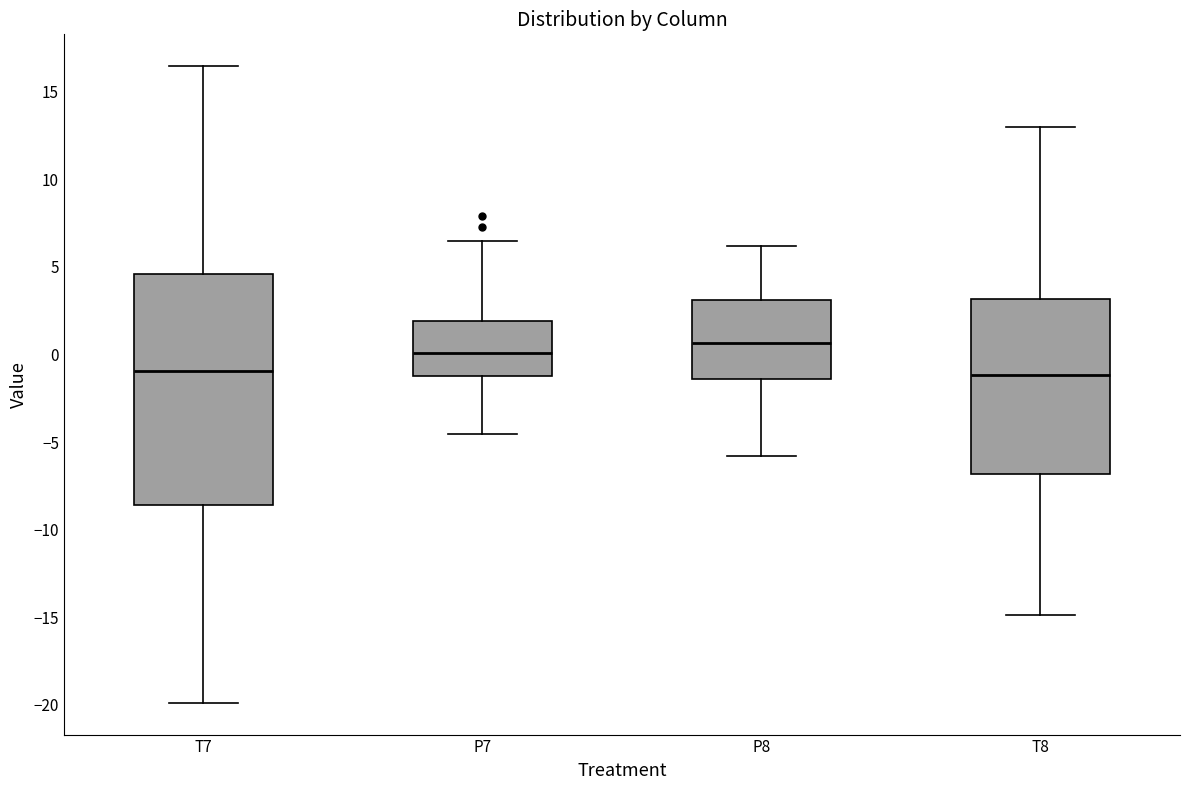

Reading left to right, read every box against the y-axis: the position of its median line, the range the box covers, and the ends of its whiskers. The values are not printed on the chart, so give them approximately, as read against the axis.

T7: median -1.0, box -8.5 to 4.5, whiskers -20.0 to 16.5
P7: median 0.0, box -1.0 to 2.0, whiskers -4.5 to 6.5
P8: median 0.5, box -1.5 to 3.0, whiskers -6.0 to 6.0
T8: median -1.0, box -7.0 to 3.0, whiskers -15.0 to 13.0